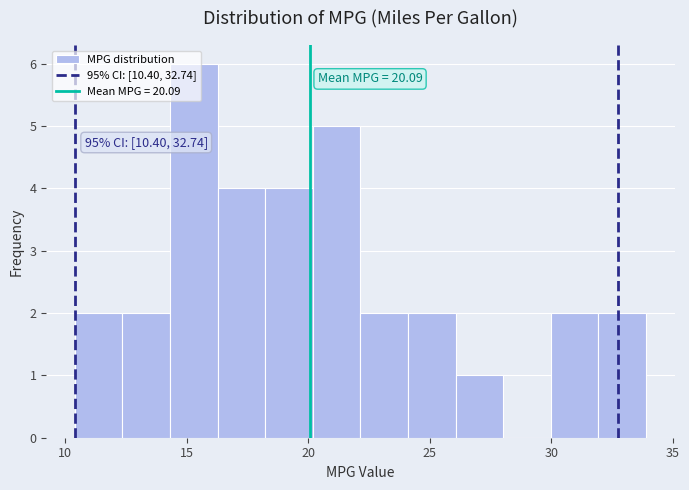

Around what value on the x-axis is the tallest bar? Give the approximate position of its centre, as read against the axis.

15.5